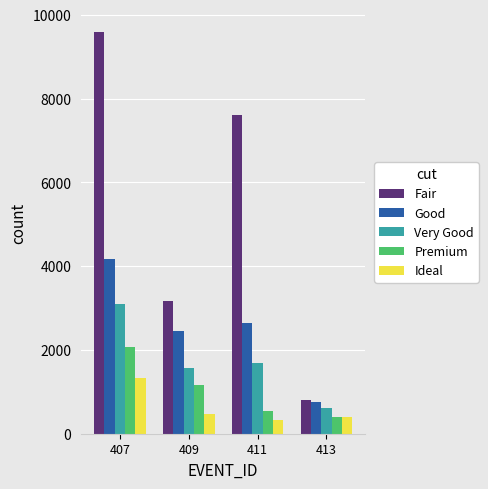

What is the spread (max minus min) of values at 407?

8266